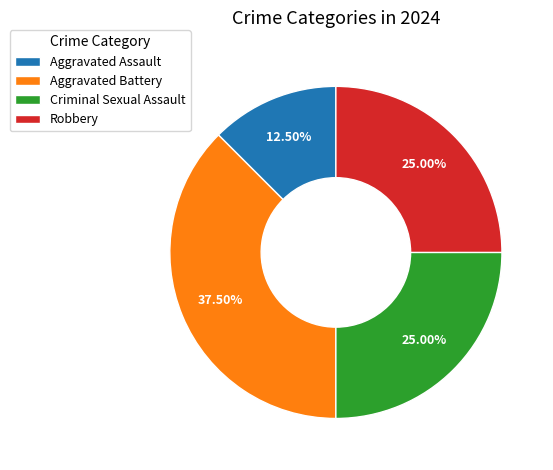

Combined, what portion of the pie is Robbery and Criminal Sexual Assault?

50.0%